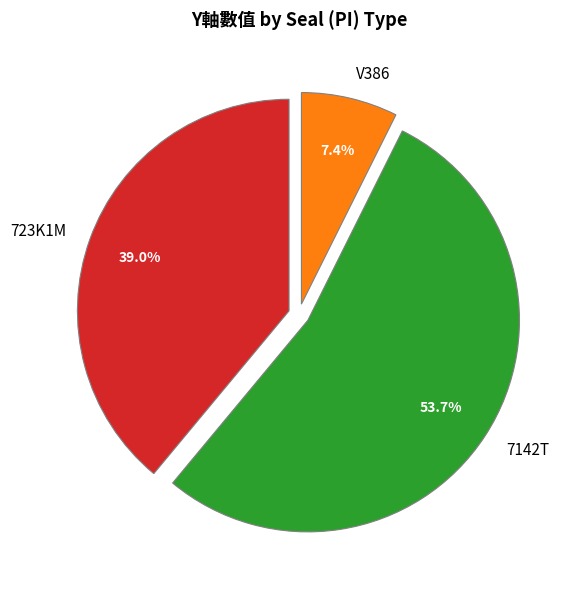

Combined, what portion of the pie is 7142T and V386?

61.0%